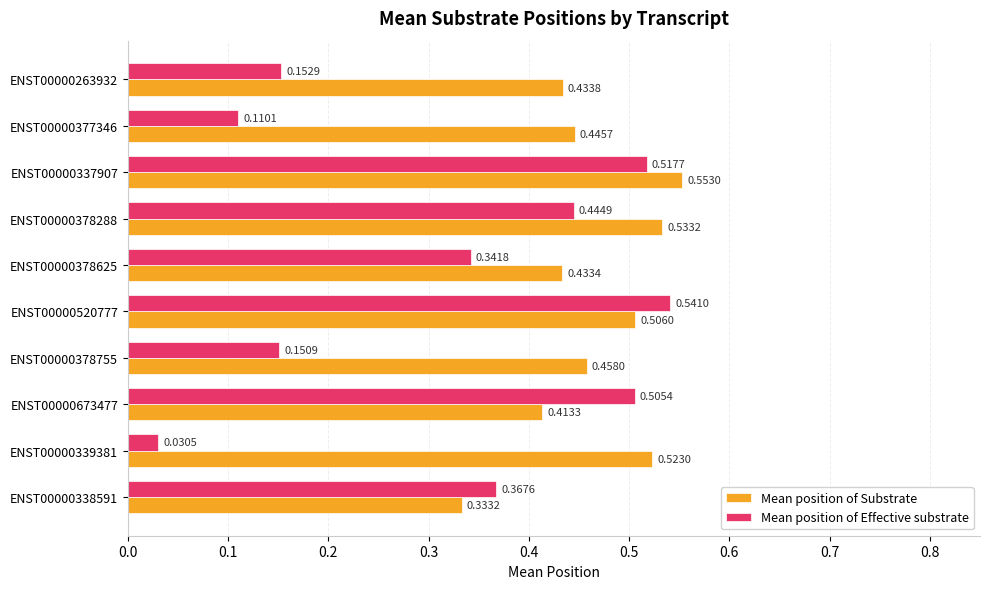

What is the sum of the Mean position of Substrate values at ENST00000378288 and ENST00000338591?

0.9